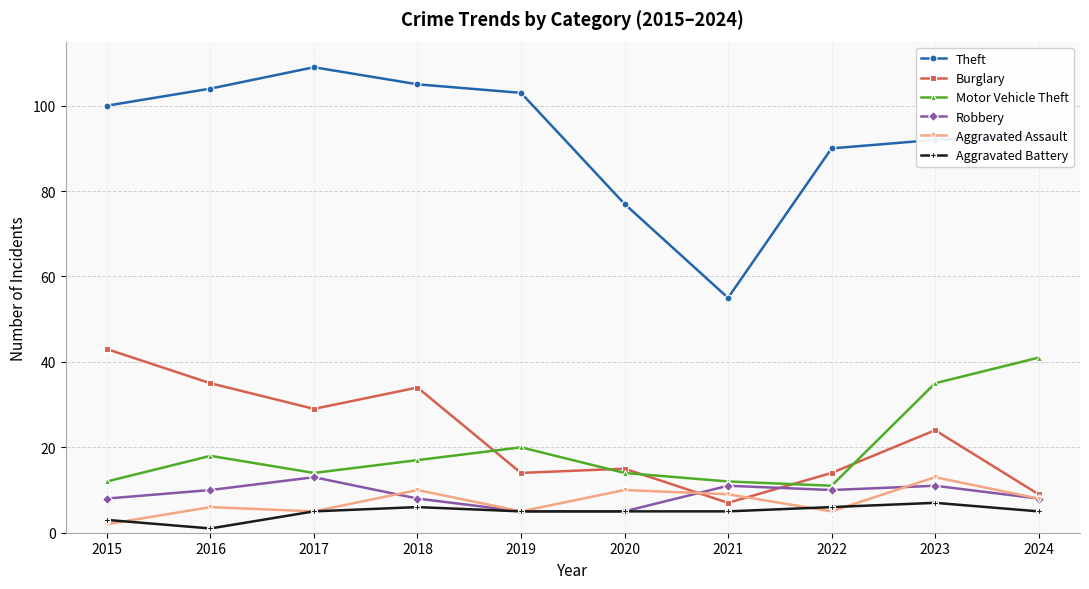

What are all the series names shown in the legend?

Theft, Burglary, Motor Vehicle Theft, Robbery, Aggravated Assault, Aggravated Battery